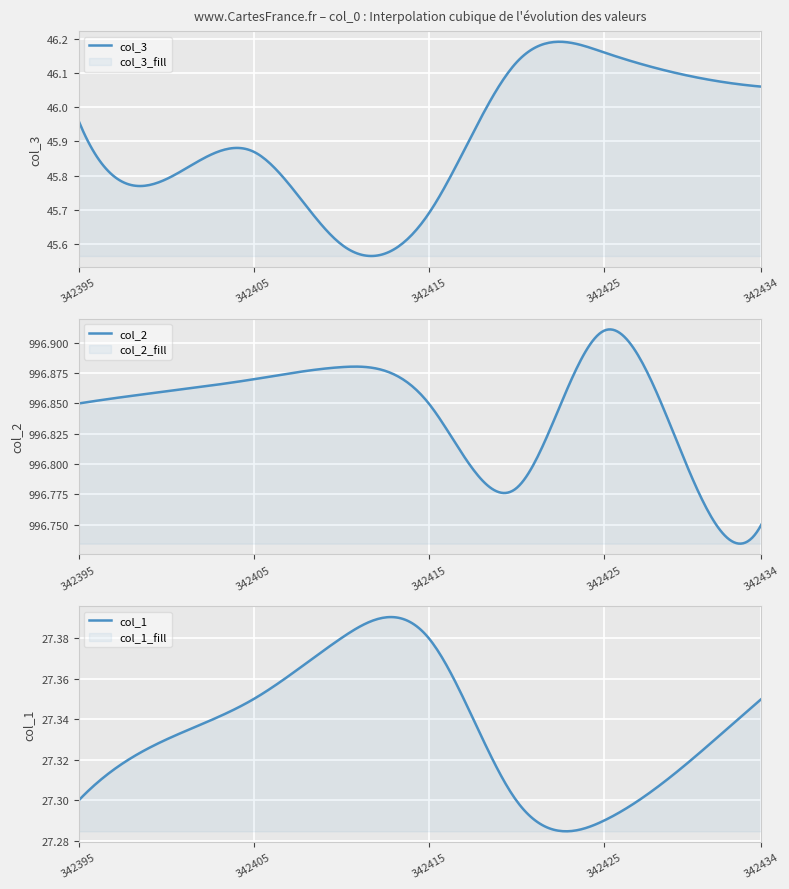

Reading right to left, transcribe all the data shown in this chart.

col_3: 342434=46.1	342430=46.1	342425=46.2	342420=46.1	342415=45.7	342410=45.6	342405=45.9	342400=45.8	342395=46.0
col_2: 342434=996.8	342430=996.8	342425=996.9	342420=996.8	342415=996.9	342410=996.9	342405=996.9	342400=996.9	342395=996.9
col_1: 342434=27.4	342430=27.3	342425=27.3	342420=27.3	342415=27.4	342410=27.4	342405=27.4	342400=27.3	342395=27.3